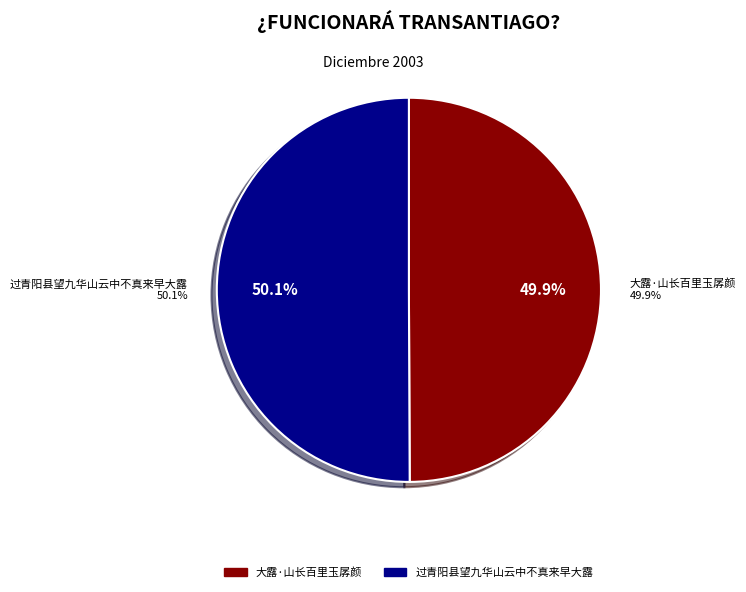

To the nearest percent, what portion does 大露·山长百里玉孱颜 represent?

50%